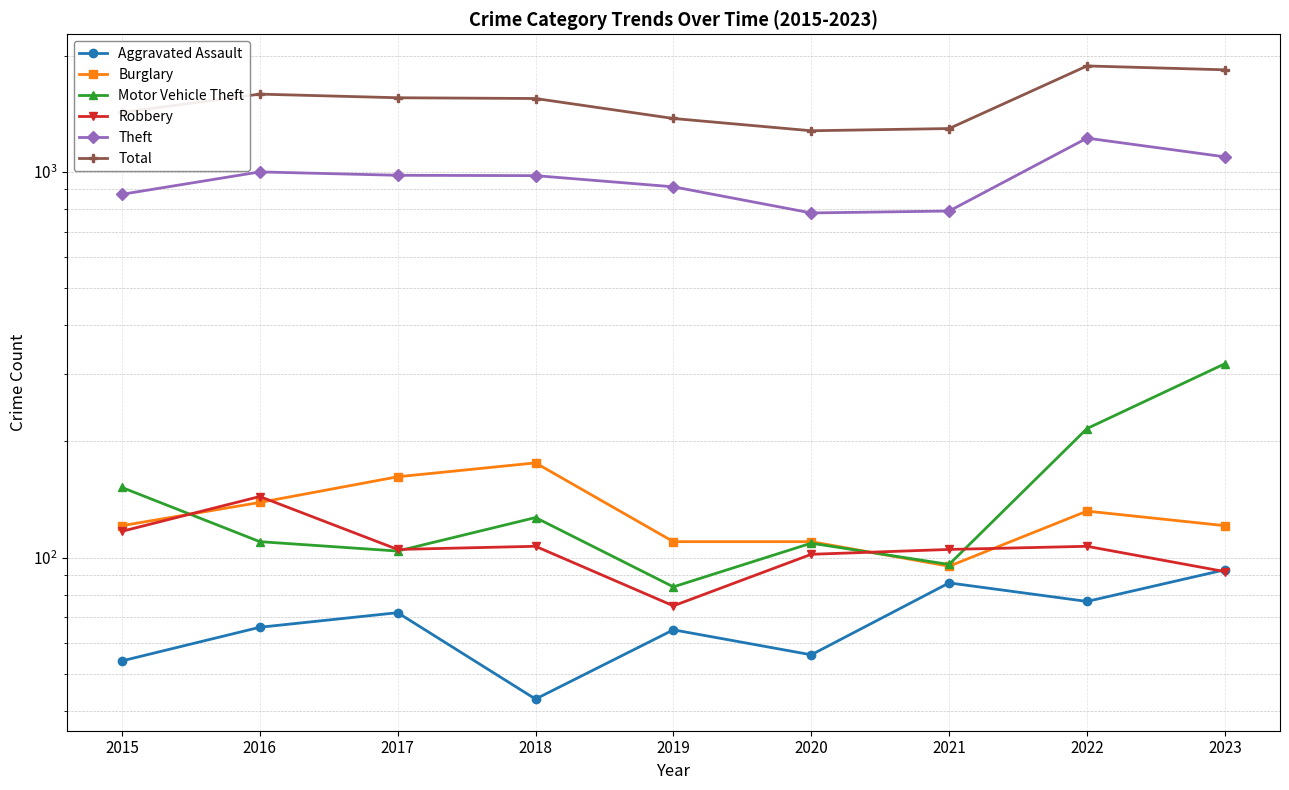

What is the total value across all series at 2015?

2743